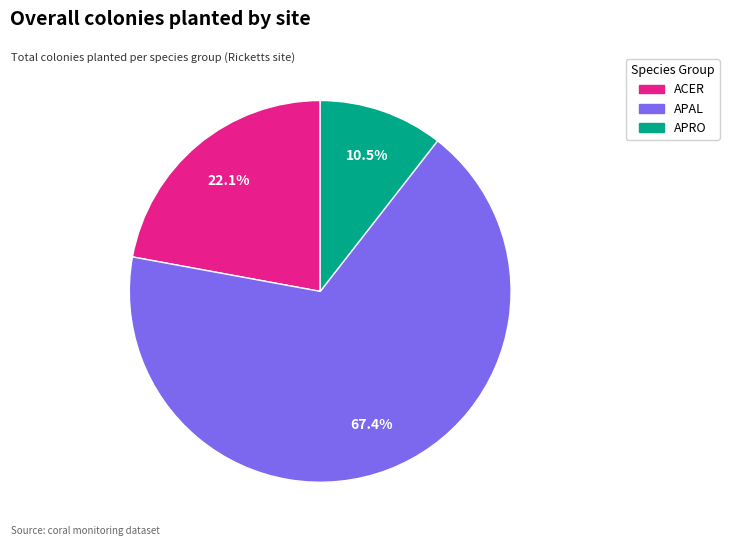

Is there a majority slice in this chart?

Yes